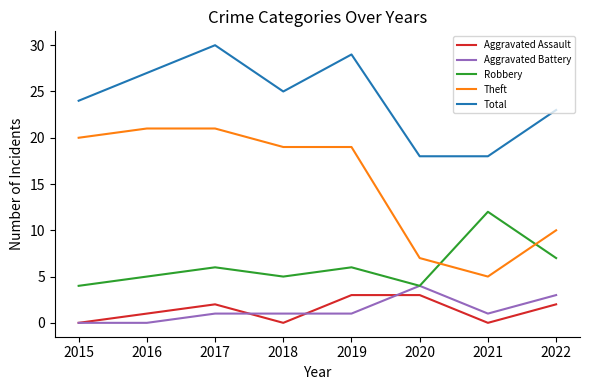

True or false: Aggravated Assault has a value of 0 at 2015.

True